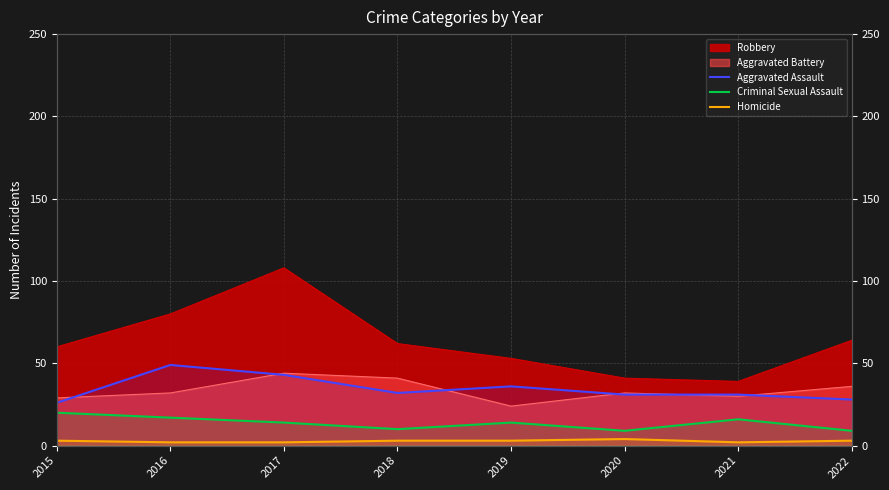

At which label does Homicide reach its peak?

2020